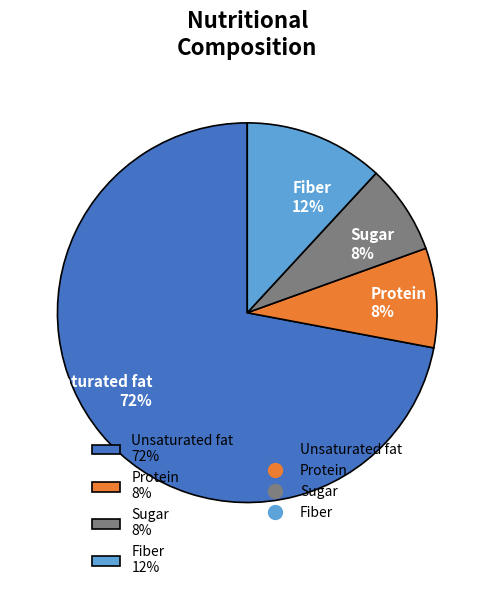

Does Unsaturated fat represent more than half of the total?

Yes